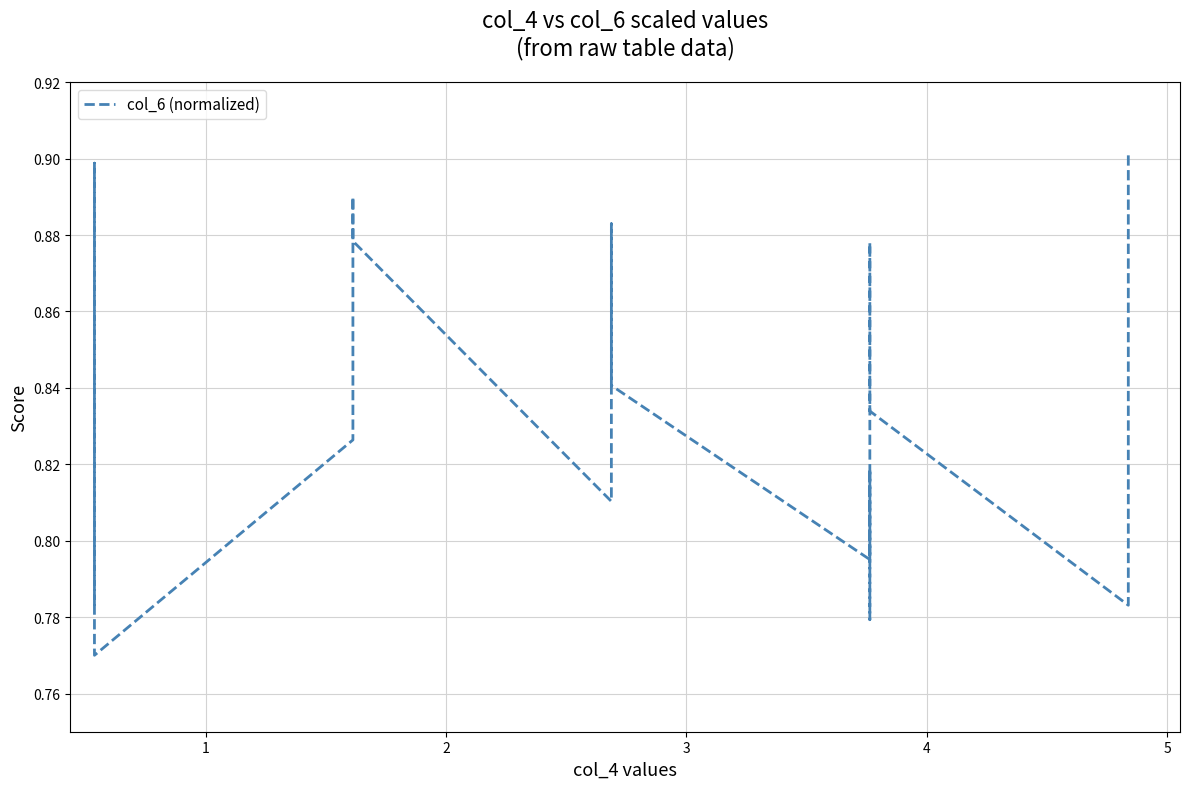

What is the maximum value shown in the chart?

0.9